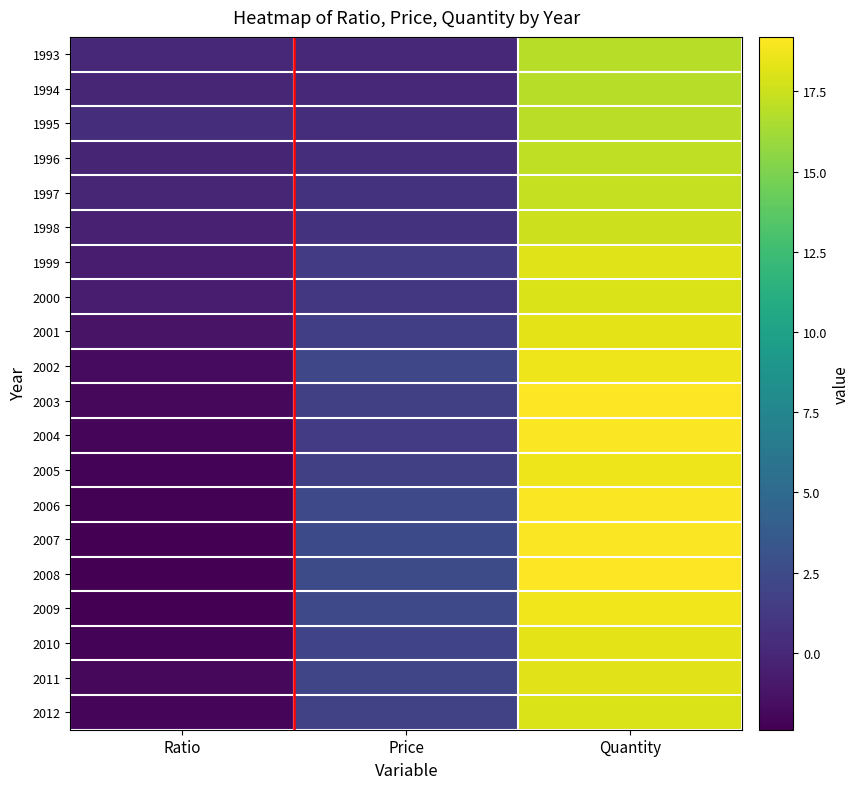

Reading right to left, extract all data points from this chart.

1993: Quantity=16.9	Price=-0.0	Ratio=-0.0
1994: Quantity=16.9	Price=0.1	Ratio=-0.1
1995: Quantity=17.0	Price=0.4	Ratio=0.4
1996: Quantity=17.2	Price=0.4	Ratio=-0.2
1997: Quantity=17.3	Price=0.8	Ratio=-0.1
1998: Quantity=17.6	Price=0.8	Ratio=-0.4
1999: Quantity=18.1	Price=1.4	Ratio=-0.7
2000: Quantity=18.0	Price=1.1	Ratio=-0.7
2001: Quantity=18.3	Price=1.6	Ratio=-1.3
2002: Quantity=18.7	Price=2.2	Ratio=-1.8
2003: Quantity=19.2	Price=1.7	Ratio=-1.9
2004: Quantity=19.1	Price=1.4	Ratio=-2.1
2005: Quantity=18.6	Price=1.7	Ratio=-2.2
2006: Quantity=19.1	Price=2.3	Ratio=-2.3
2007: Quantity=19.1	Price=2.4	Ratio=-2.3
2008: Quantity=19.1	Price=2.5	Ratio=-2.4
2009: Quantity=18.8	Price=2.3	Ratio=-2.4
2010: Quantity=18.3	Price=1.9	Ratio=-2.2
2011: Quantity=18.3	Price=2.1	Ratio=-2.0
2012: Quantity=18.0	Price=1.8	Ratio=-2.1